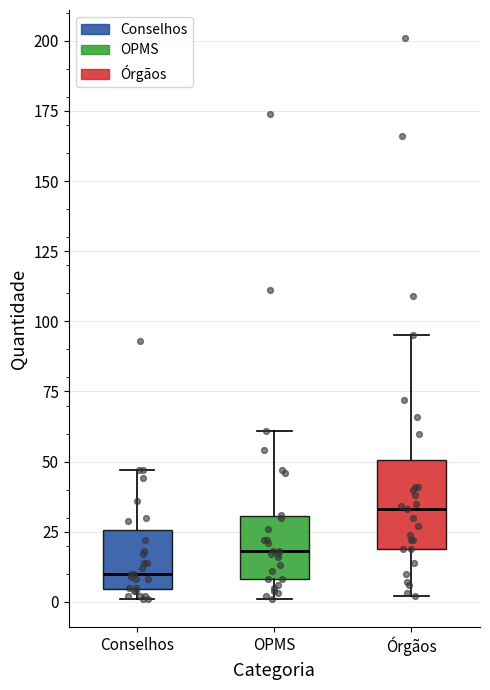

Where is the lower edge of the box for Órgãos on the y-axis? The values are not printed on the chart, so give them approximately, as read against the axis.

20